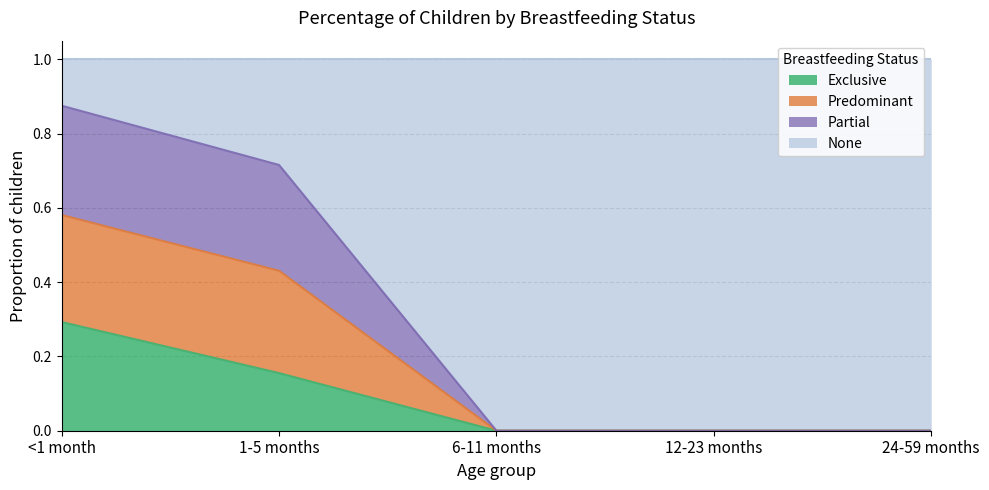

Which category has the highest value in the Exclusive series?

<1 month